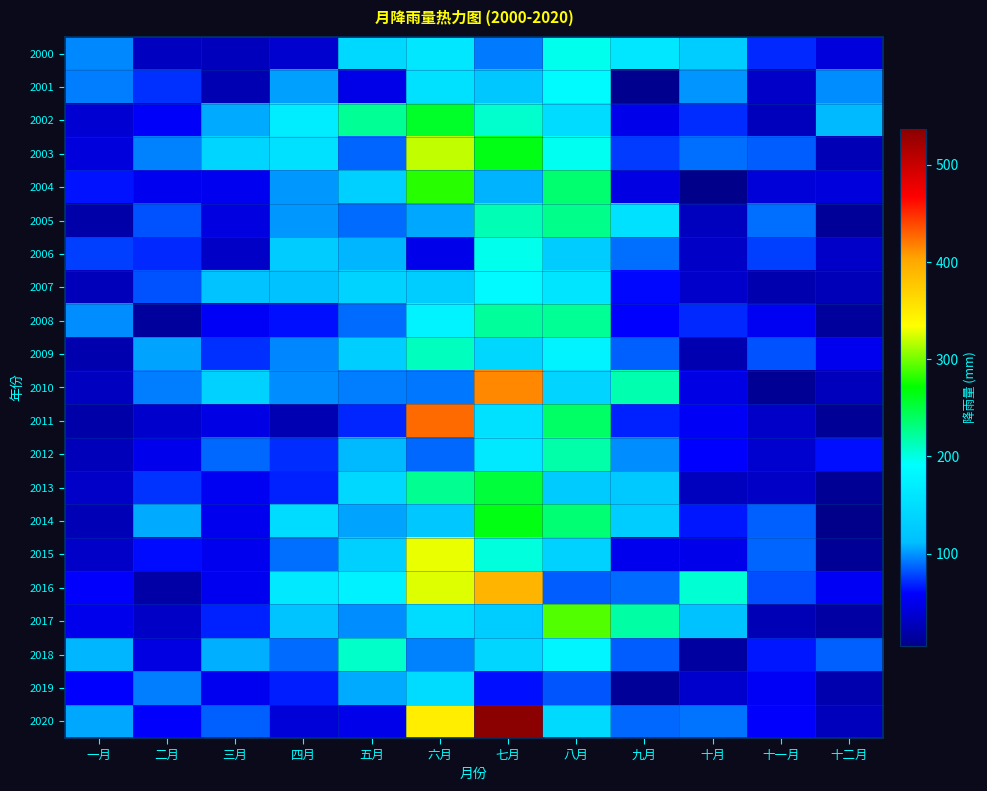

At which category is the sum across all series the highest?

七月